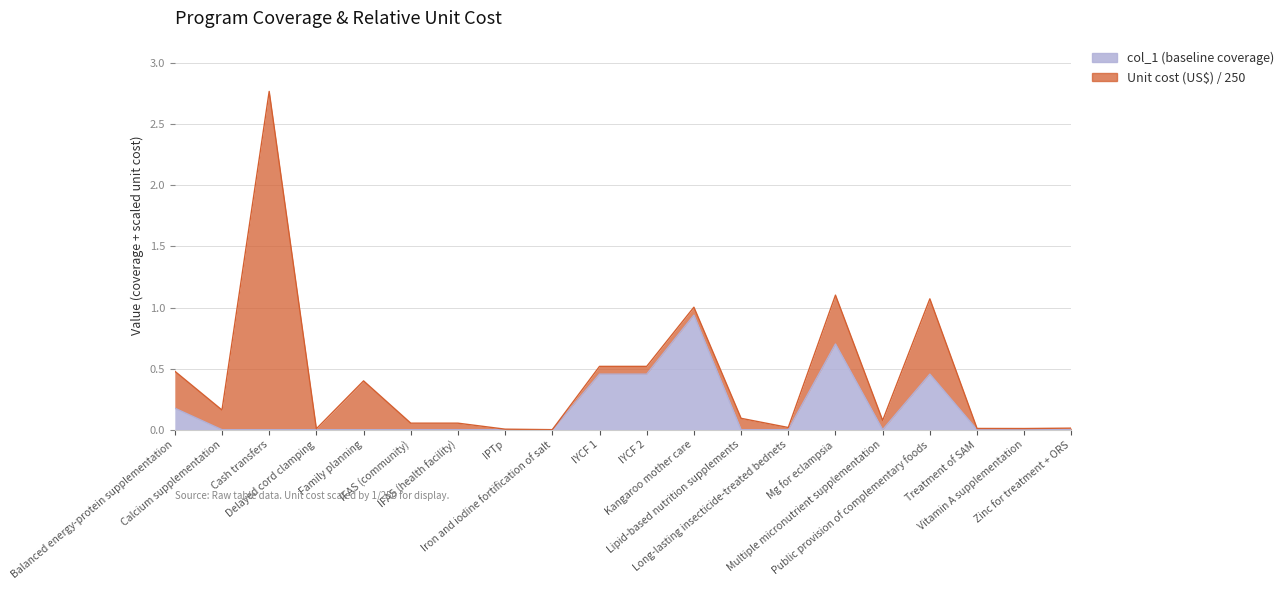

What is the change in value from Balanced energy-protein supplementation to IYCF 1?

+0.3